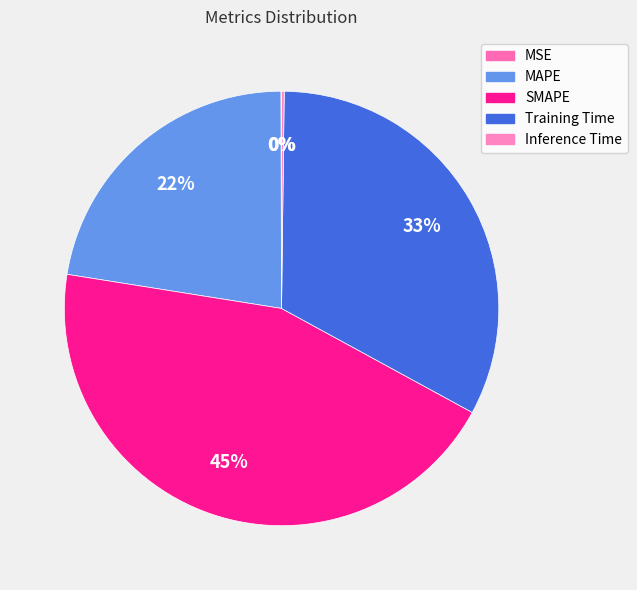

What is the change in value from Training Time to Inference Time?

-1.5